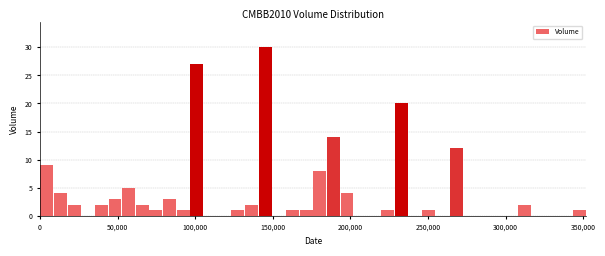

Read against the x-axis, roughly where is the centre of the tallest bar?

145000